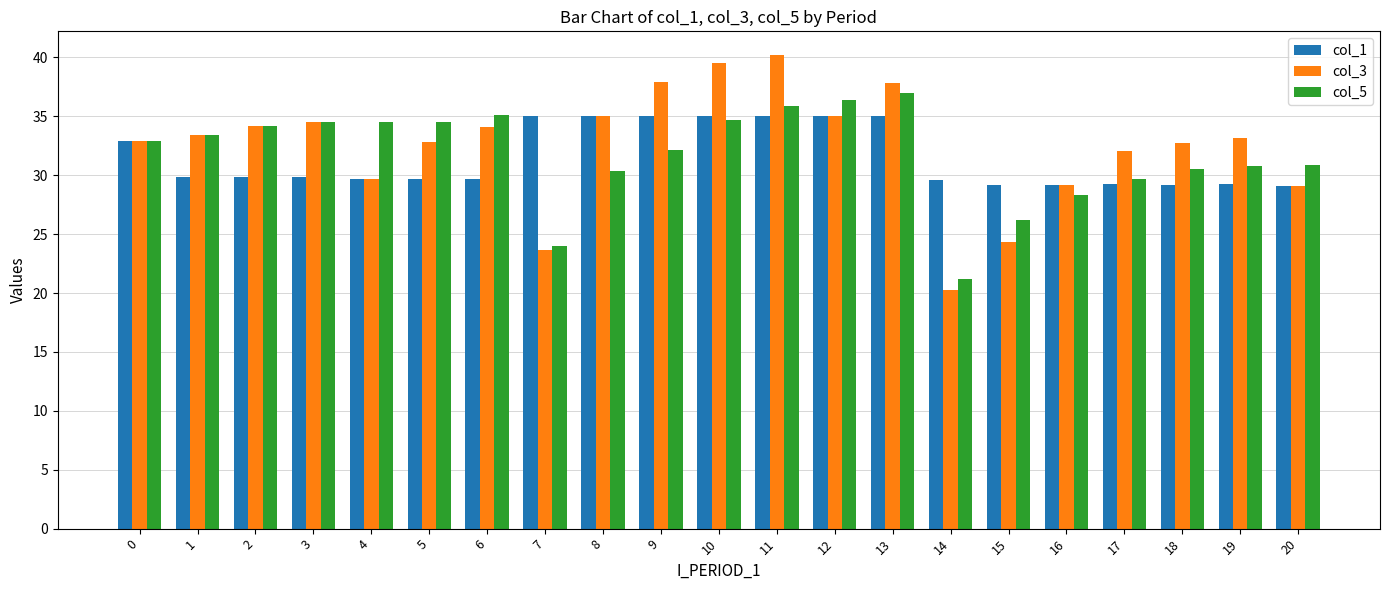

What is the sum of all col_5 values?

667.4